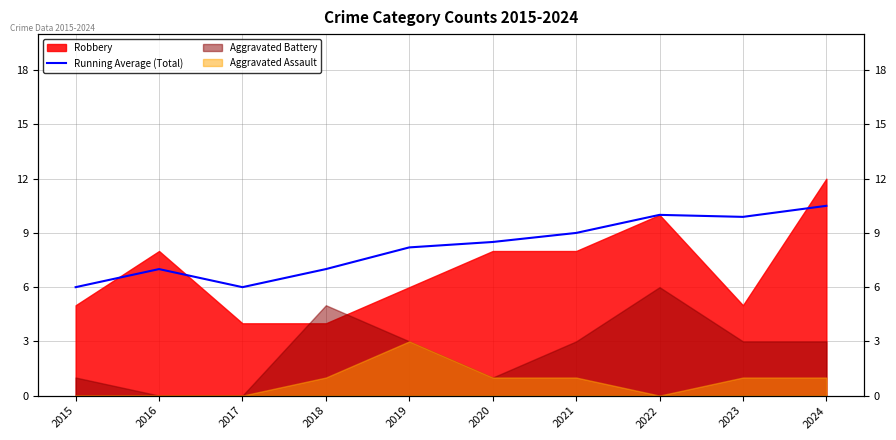

Reading right to left, what are all the values shown in this chart?

10.5	9.9	10.0	9.0	8.5	8.2	7.0	6.0	7.0	6.0